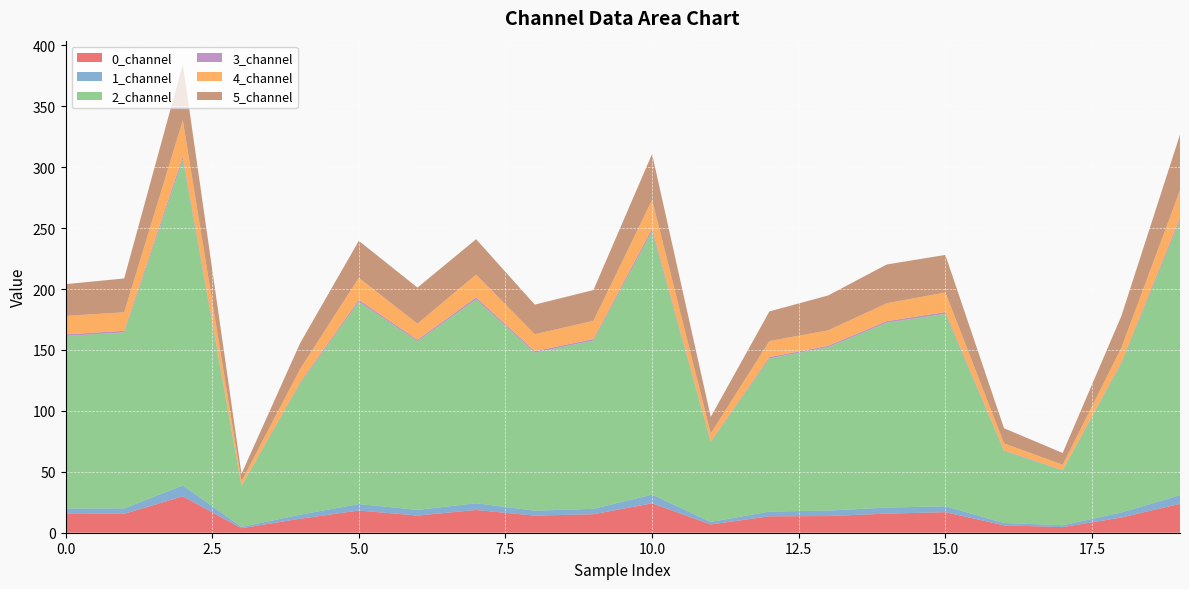

Reading right to left, list all the values displayed in this chart.

0_channel: 23.7	12.5	4.6	6.1	16.9	15.7	13.7	13.5	6.8	24.1	15.2	14.0	18.7	14.1	18.2	11.5	3.7	29.9	15.5	15.4
1_channel: 7.1	4.1	1.5	1.9	4.8	5.0	4.5	3.9	2.1	7.2	4.4	4.0	5.5	4.7	5.3	3.3	1.1	8.9	4.5	4.4
2_channel: 225.6	122.4	45.0	59.1	158.0	151.7	134.1	125.7	65.5	216.1	138.1	129.7	167.3	138.4	166.0	107.7	33.5	267.2	144.4	141.6
3_channel: 2.0	1.0	0.4	0.5	1.5	1.3	1.1	1.2	0.6	2.2	1.3	1.2	1.7	1.2	1.6	1.0	0.3	2.7	1.4	1.4
4_channel: 22.6	11.7	4.3	5.8	16.0	14.7	12.7	13.1	6.5	23.6	14.9	13.9	18.7	13.2	18.1	11.0	3.6	29.8	15.2	15.2
5_channel: 45.8	26.1	9.7	12.4	30.9	31.8	28.7	24.3	13.6	37.8	25.3	24.3	29.0	29.6	30.4	21.2	6.1	46.2	27.8	26.1